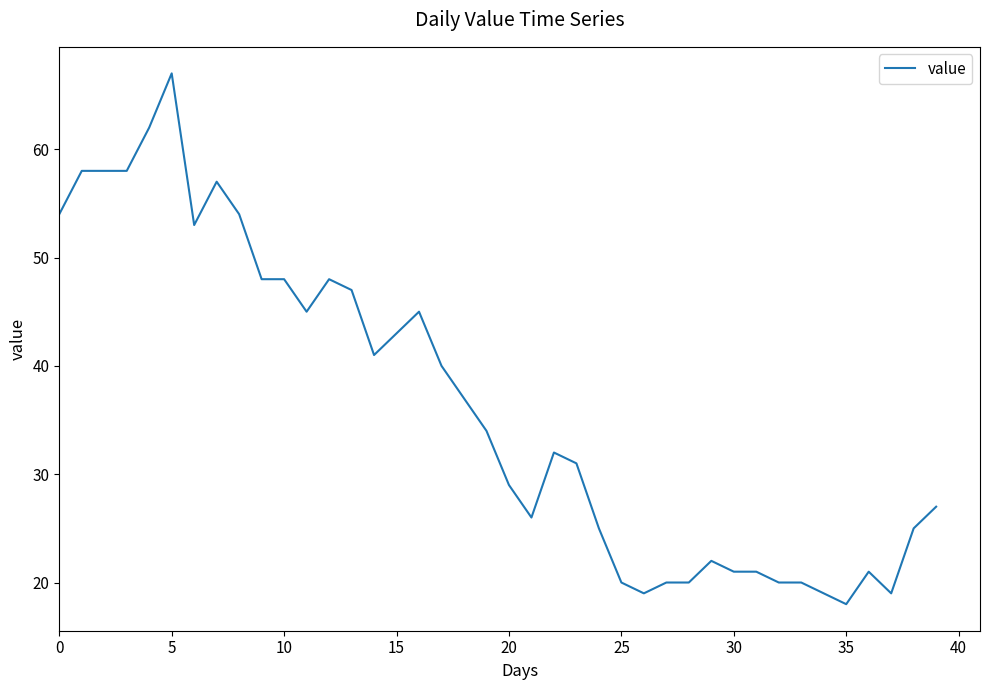

How many lines are shown in the chart?

1